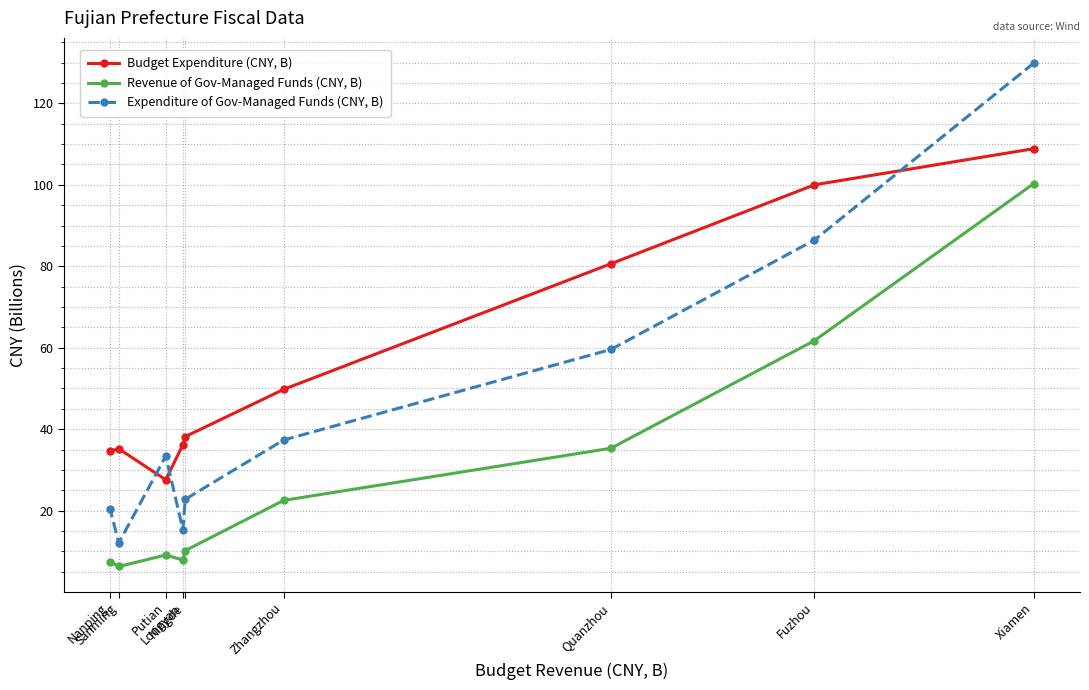

Does the chart display data point markers on the line(s)?

Yes